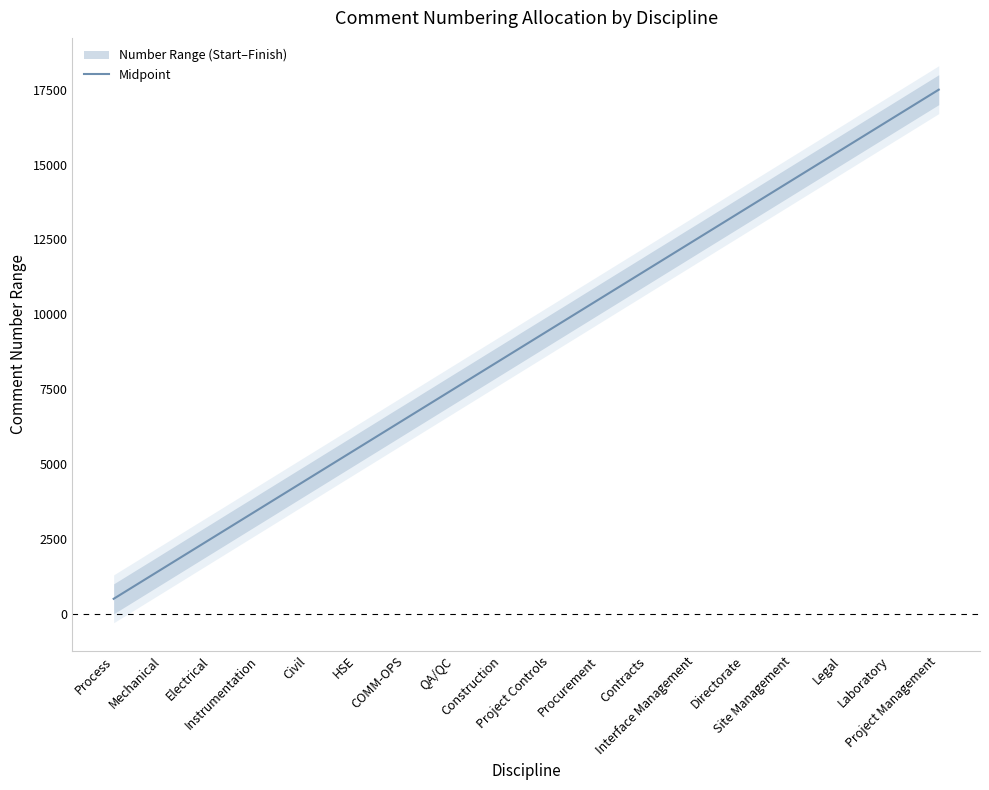

Which label corresponds to the smallest value in the chart?

Process